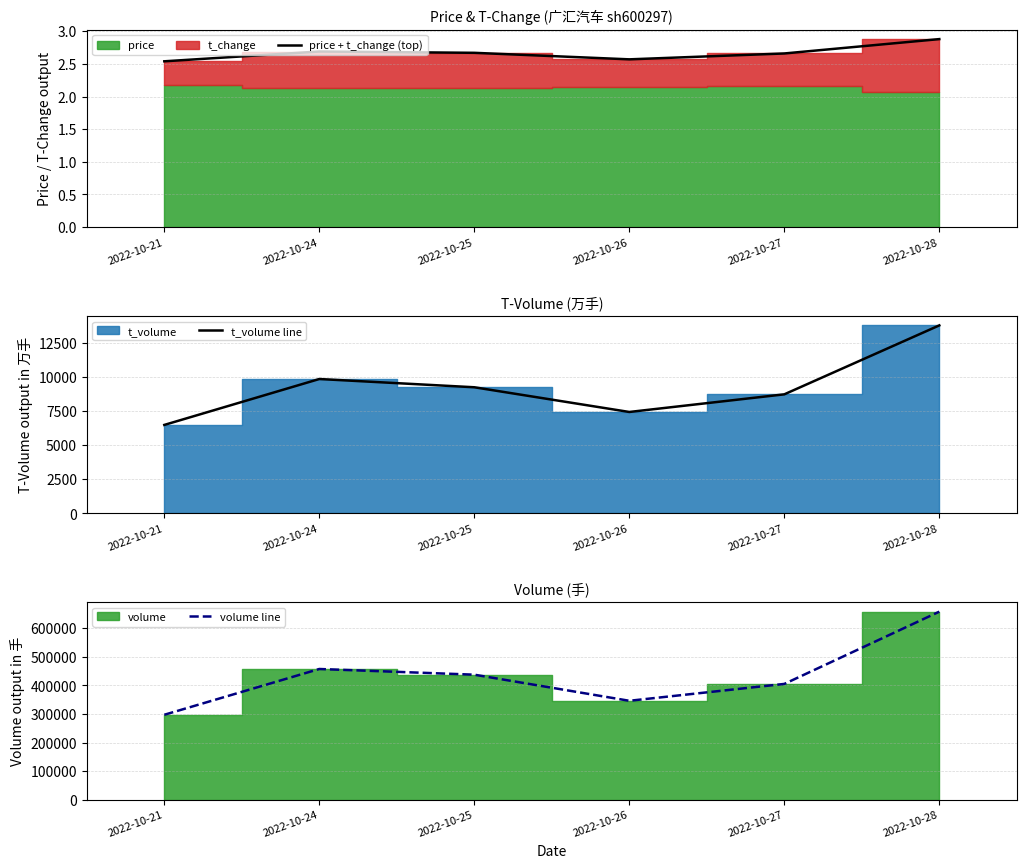

What is the sum of the t_volume line values at 2022-10-28 and 2022-10-24?

23584